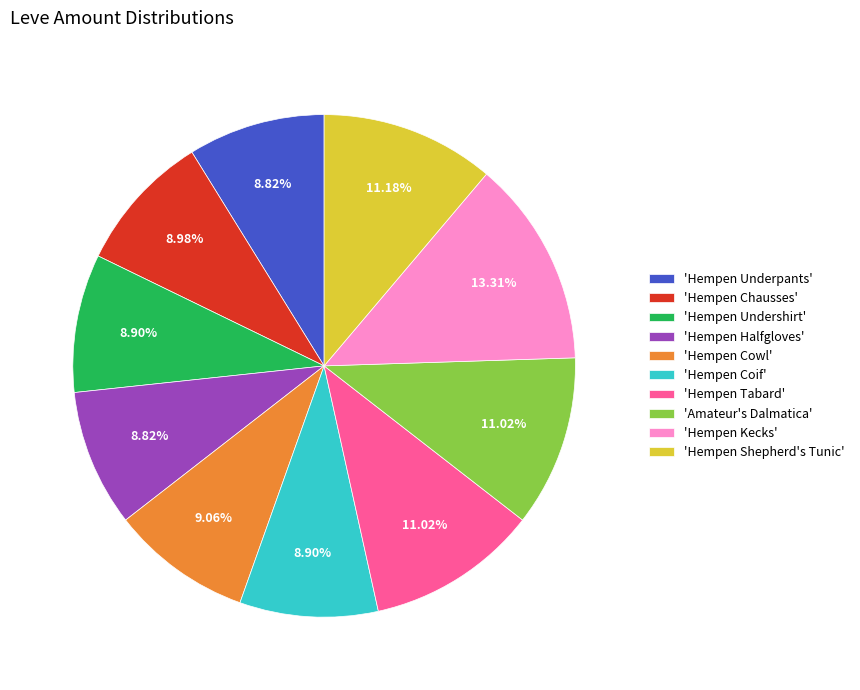

Is the sum of 'Hempen Kecks' and 'Hempen Coif' greater than half?

No